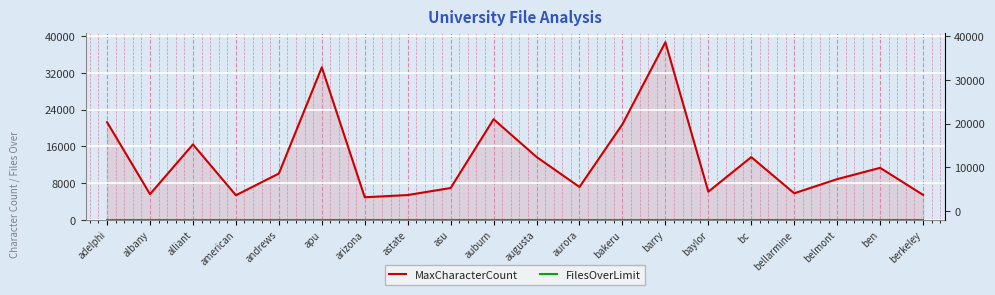

What position from the left is ben?

19